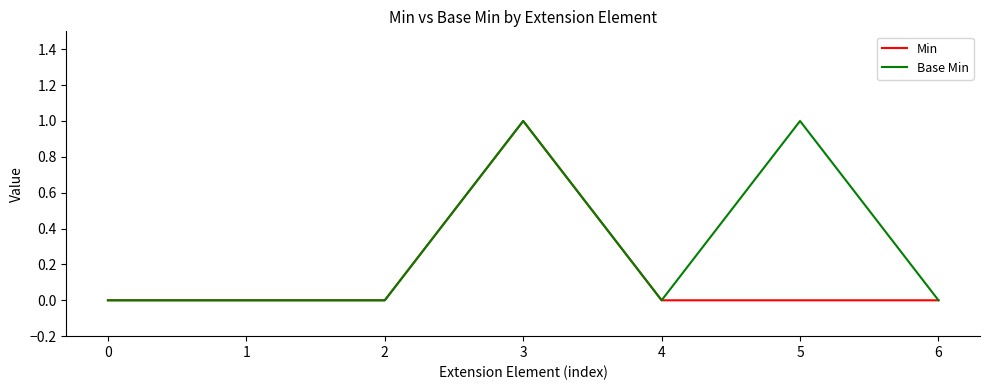

What value does the Min series have at 3?

1